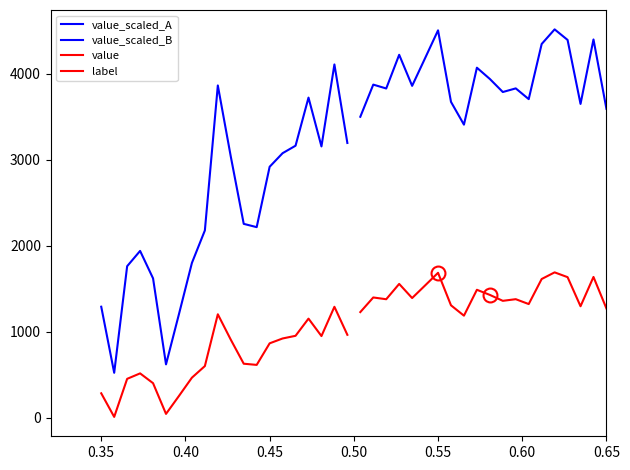

Is this an area chart (filled region under the line)?

No